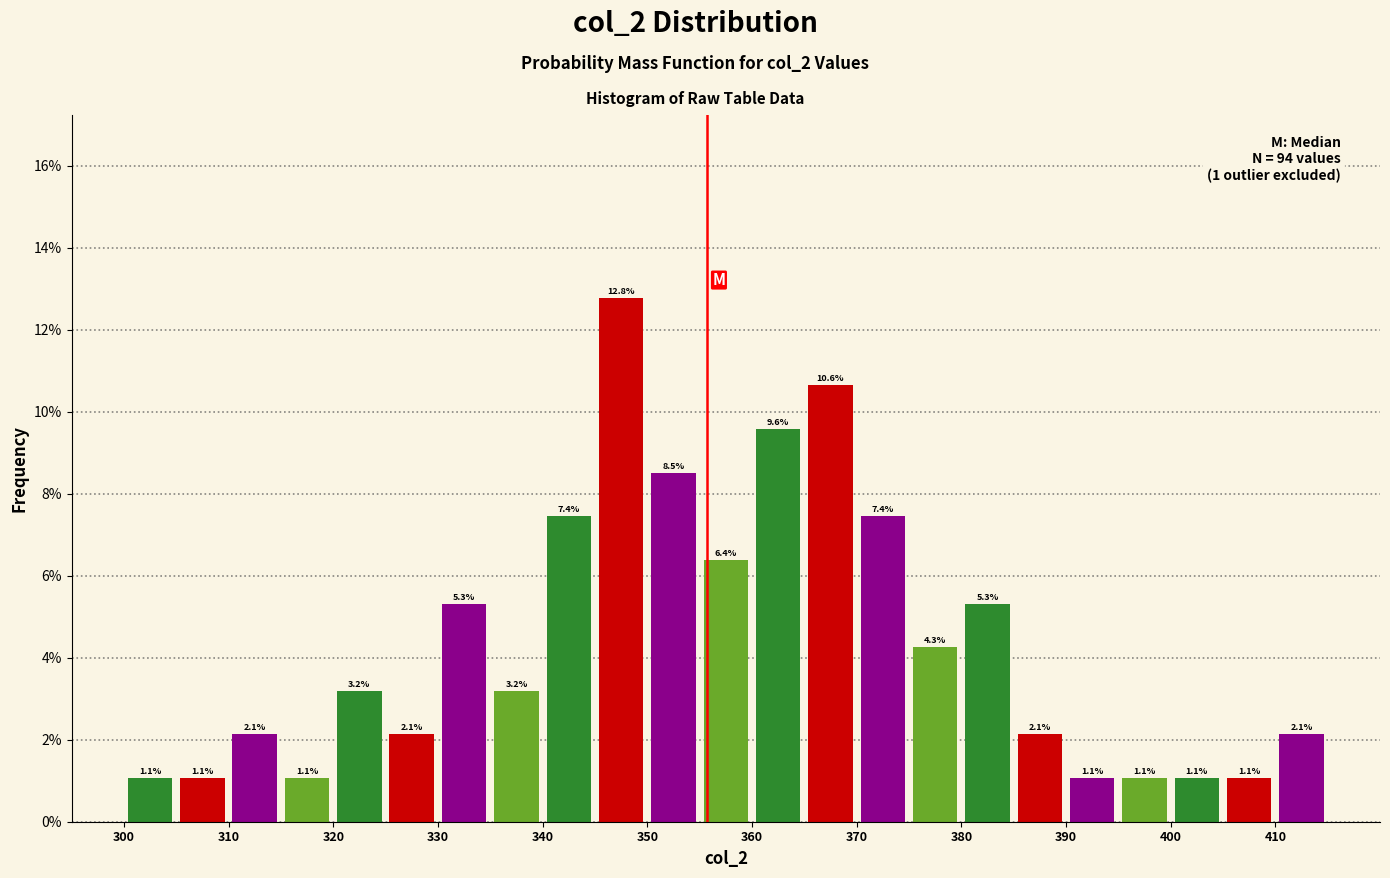

How tall is the bar that spans 390 to 395 on the x-axis?

1.1